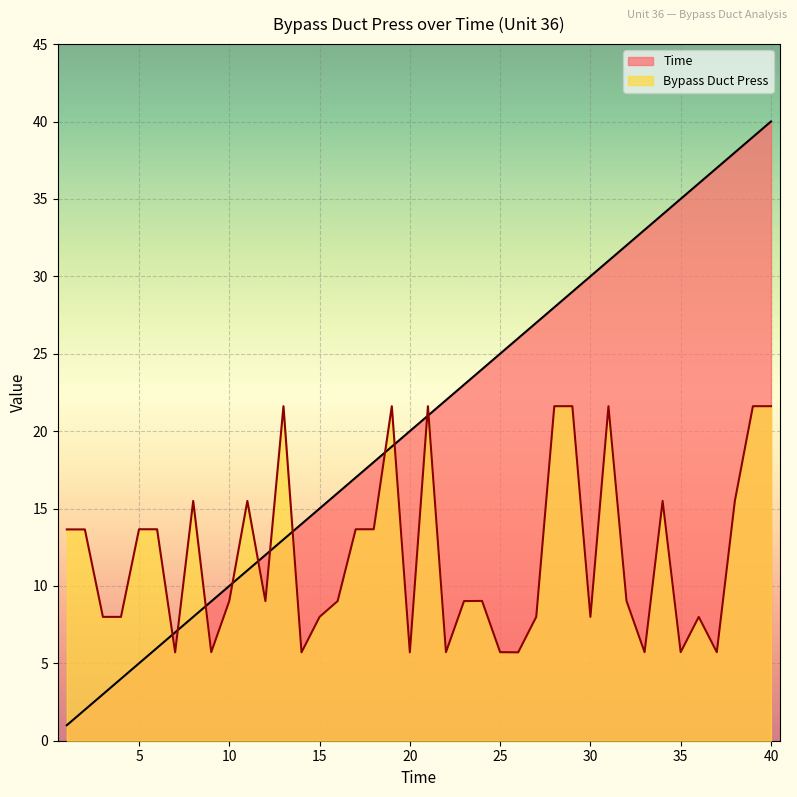

What is the average value of the Bypass Duct Press series?

11.9